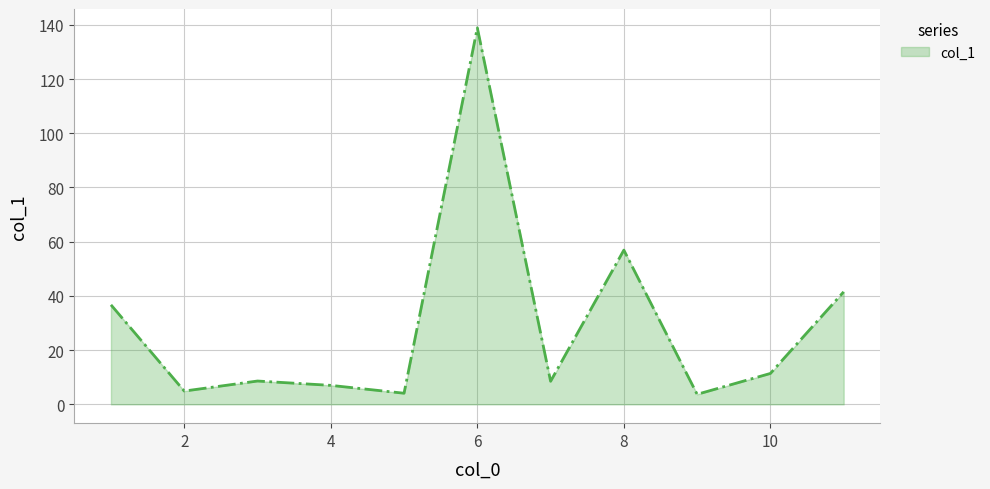

What is the sum of all values?

322.2